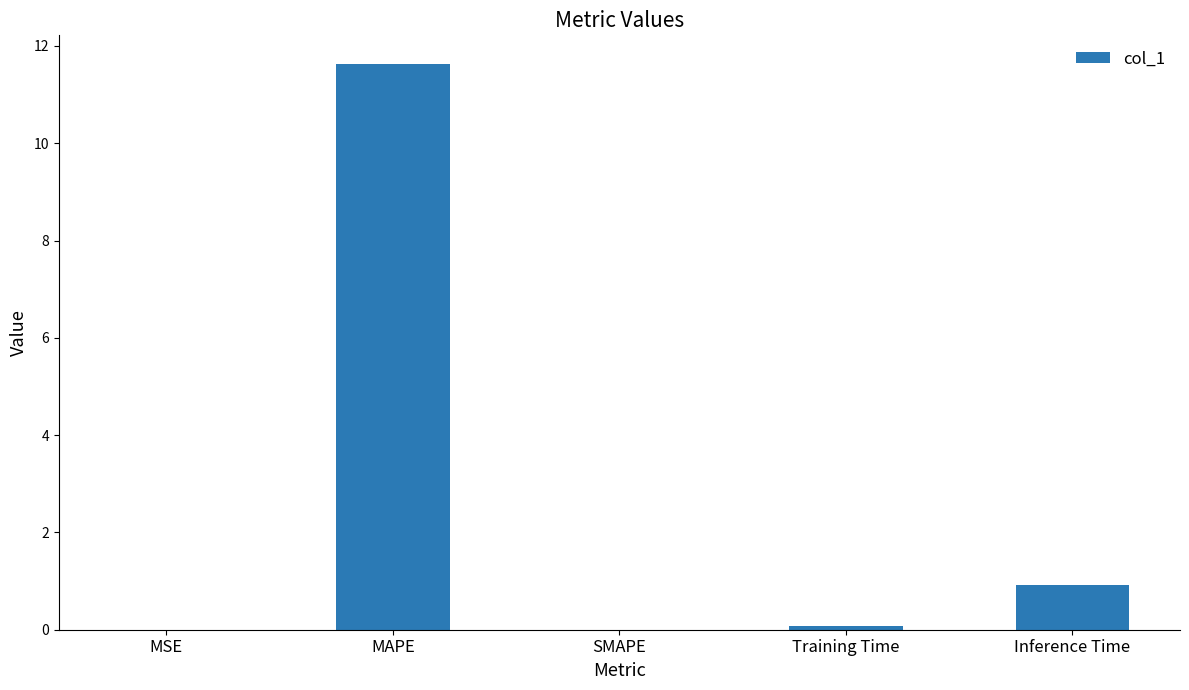

Between Inference Time and MSE, which is larger?

Inference Time